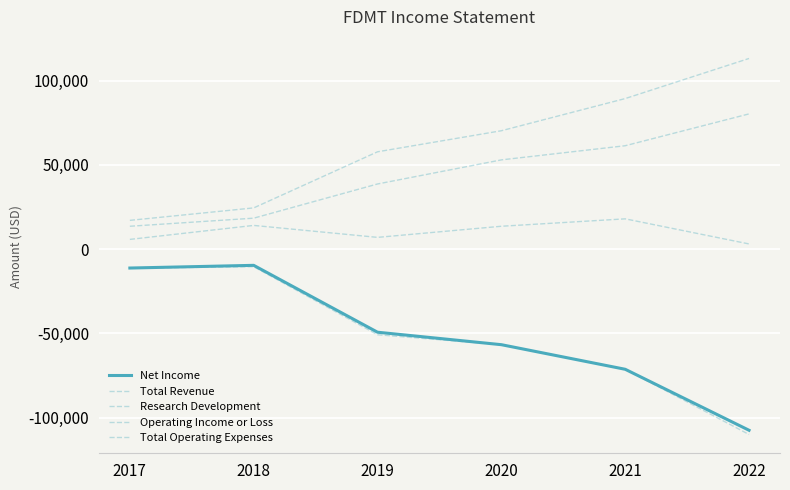

Is this an area chart (filled region under the line)?

No